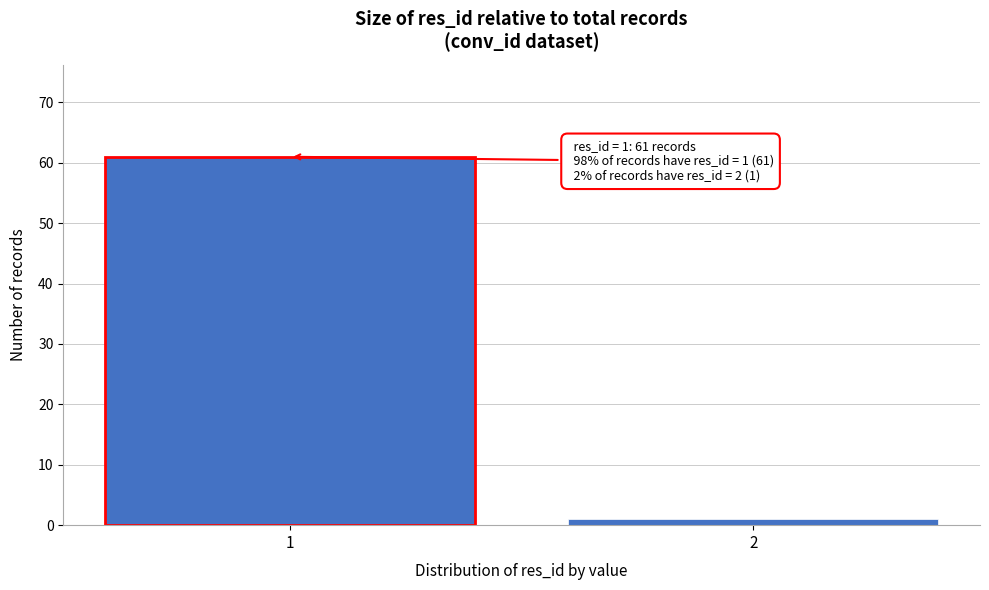

Reading left to right, transcribe all the data shown in this chart.

61	1